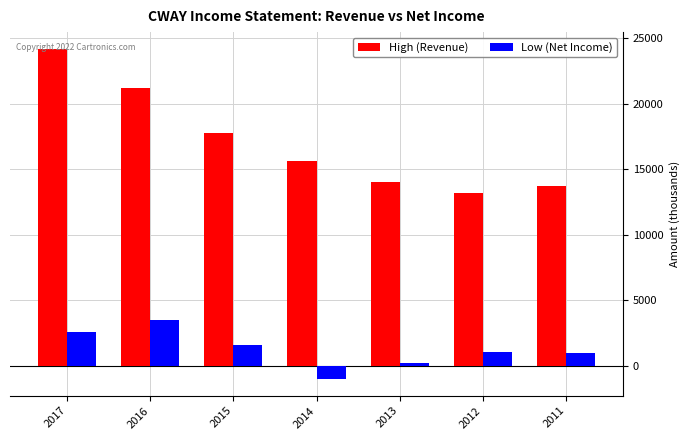

Where does the Low (Net Income) series first go above 1100?

2017